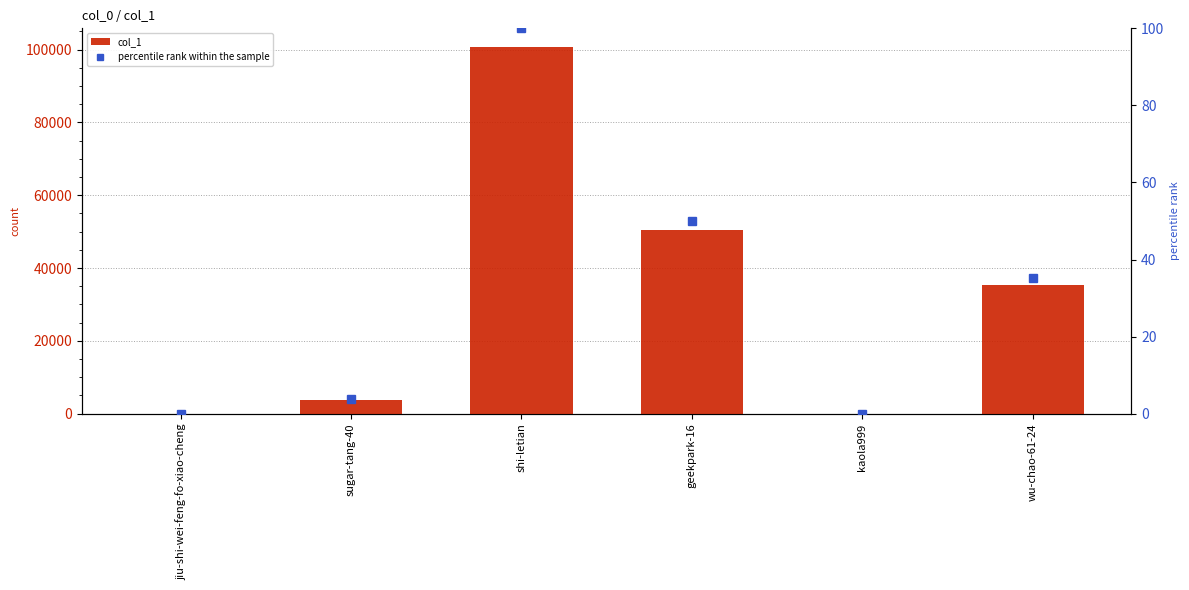

The percentile rank within the sample series shows 21.7 at geekpark-16. True or false?

False